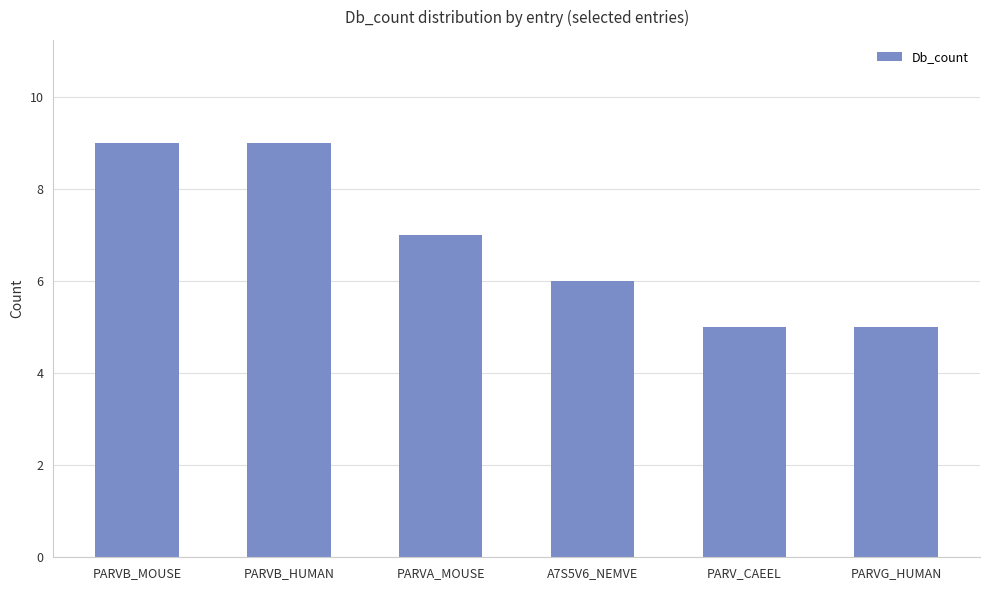

What value does the data have at A7S5V6_NEMVE?

6